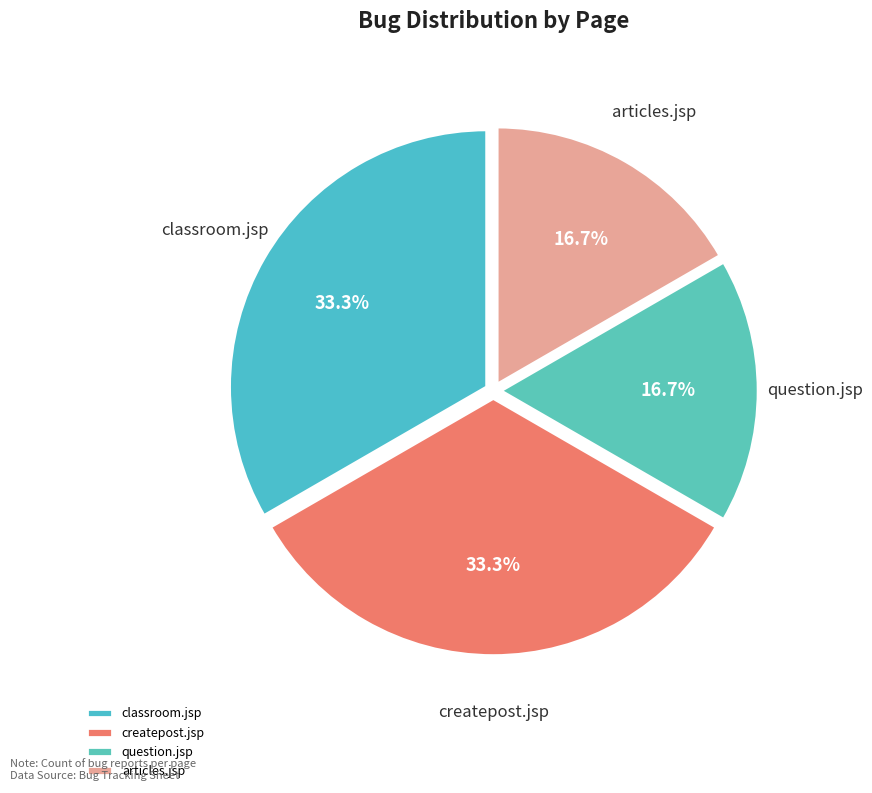

Is it true that articles.jsp is 17% of the pie?

True